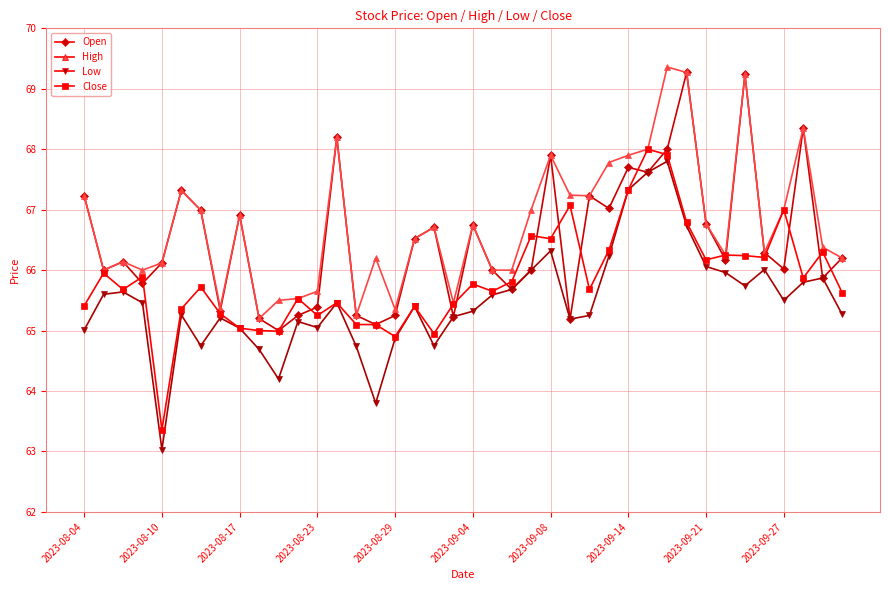

List the series in order of their overall mean, lowest first.

Low, Close, Open, High